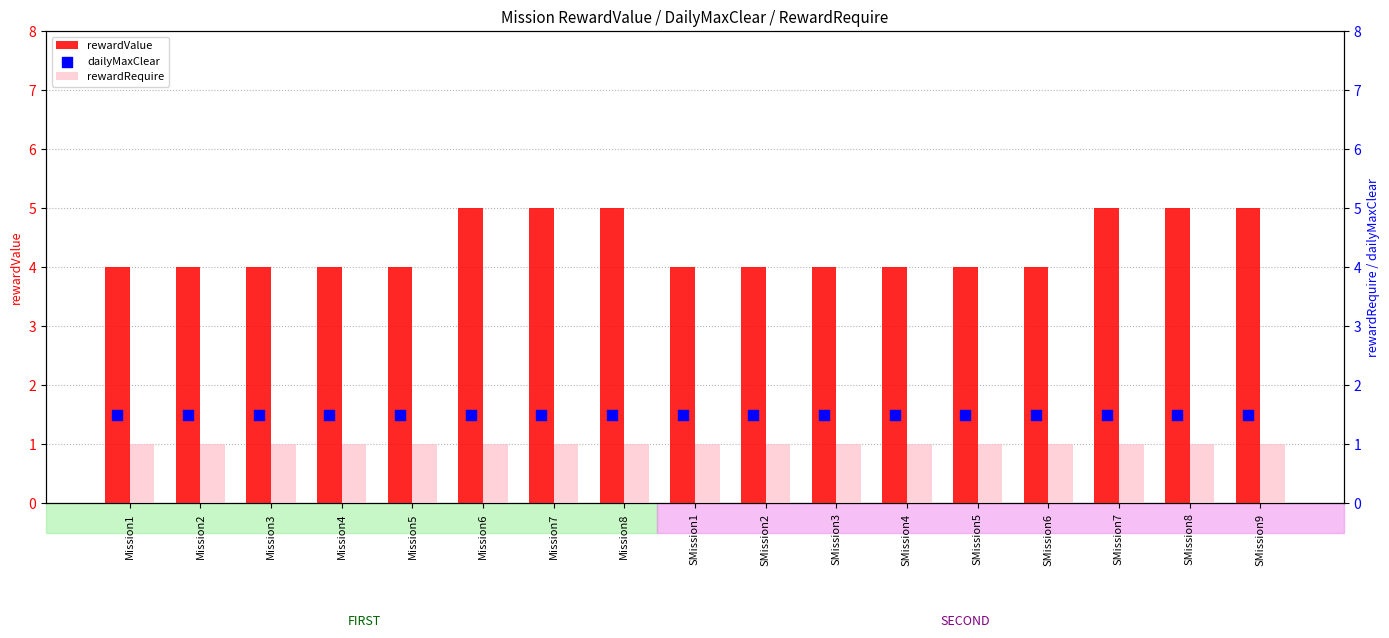

What is the total value across all series at SMission6?

6.5